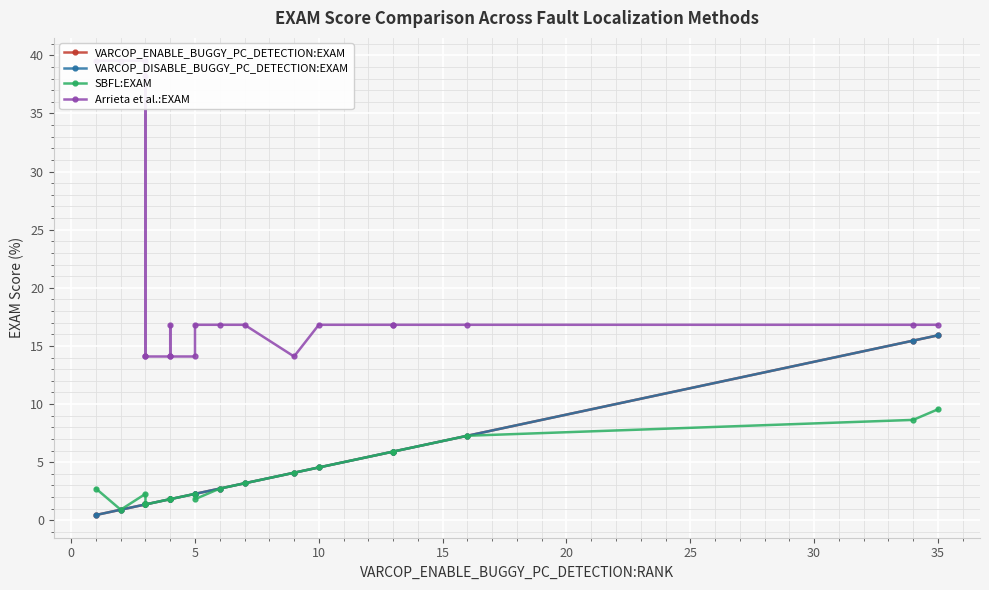

How many lines are shown in the chart?

4